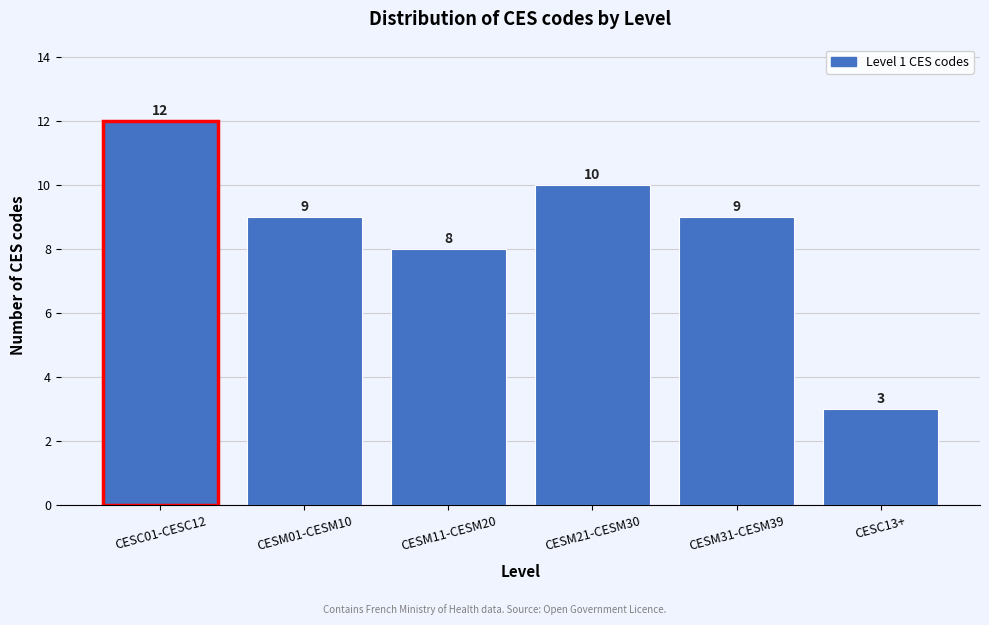

Reading left to right, list all the values displayed in this chart.

CESC01-CESC12=12	CESM01-CESM10=9	CESM11-CESM20=8	CESM21-CESM30=10	CESM31-CESM39=9	CESC13+=3